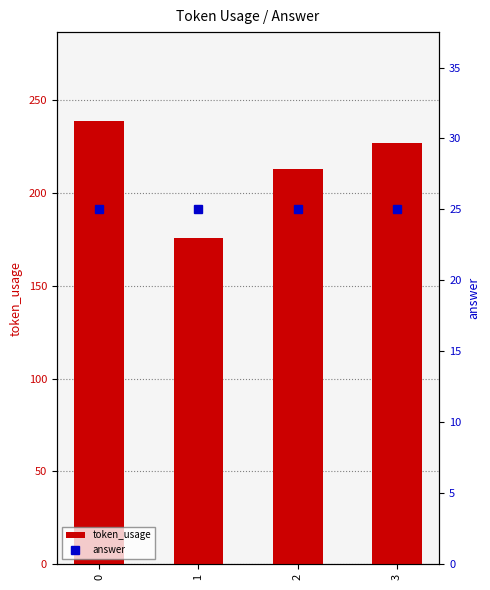

The token_usage series shows 97 at 3. True or false?

False